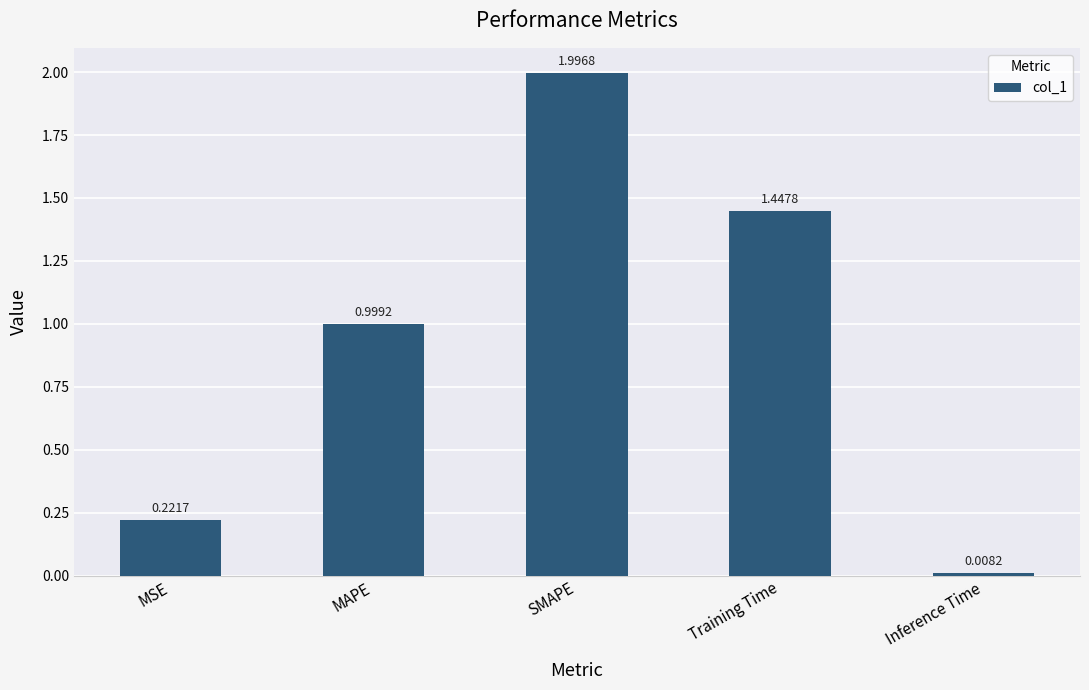

Between SMAPE and MAPE, which is larger?

SMAPE